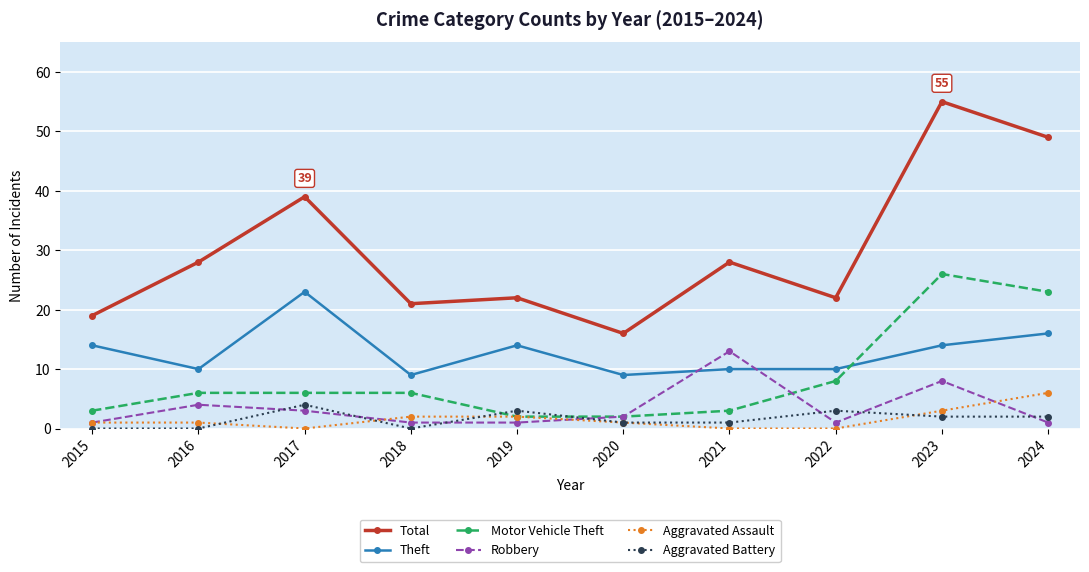

At which label does Aggravated Battery first exceed 2?

2017